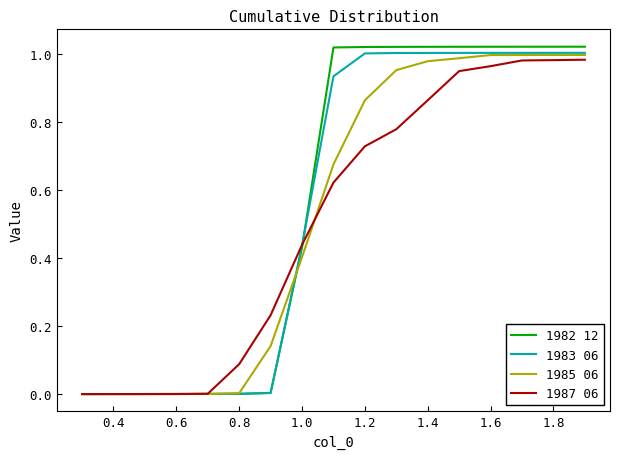

Which series has the largest range (max minus min)?

1982 12